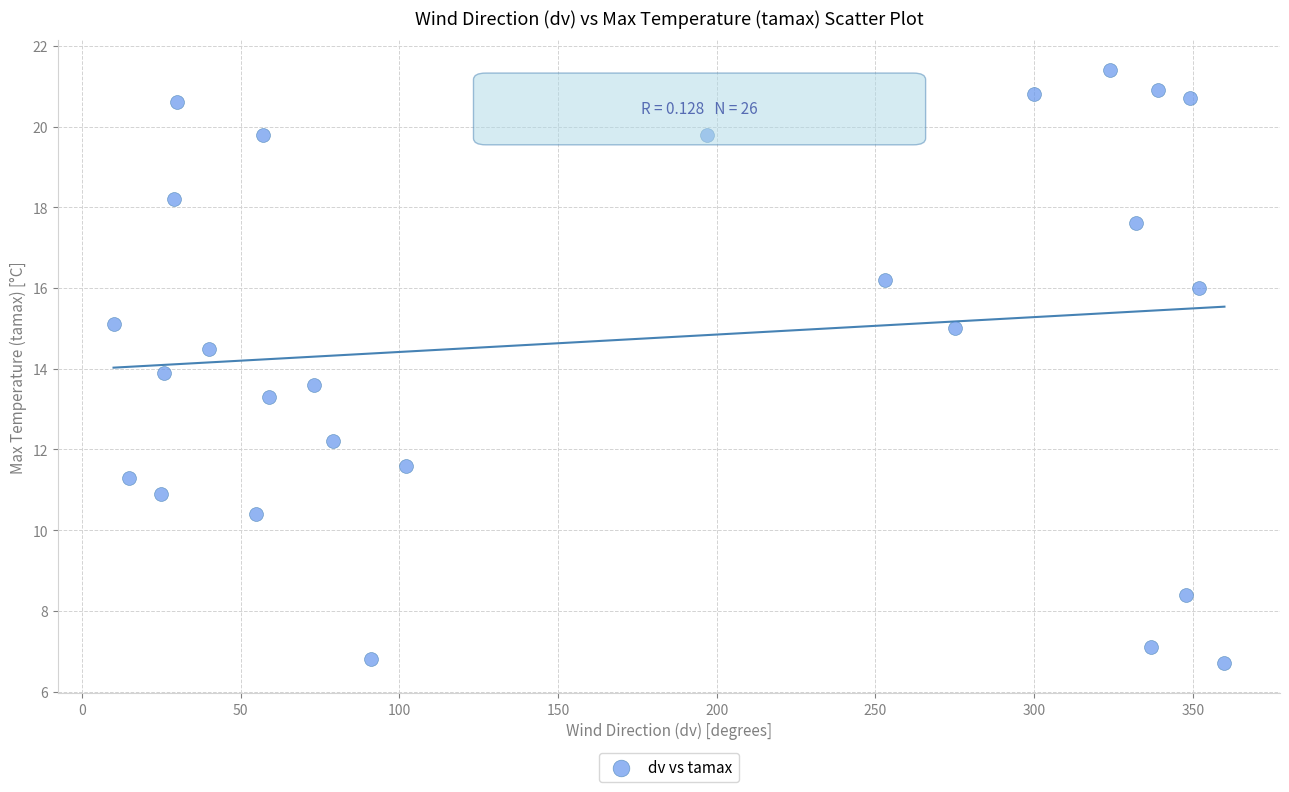

What is the range of Y values (max minus min)?

14.7